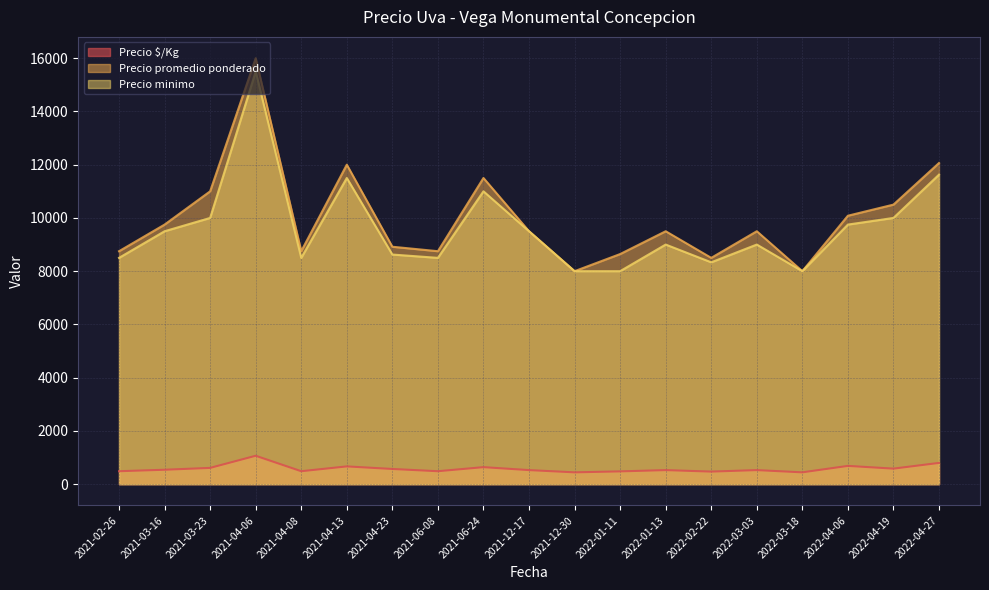

How many lines are shown in the chart?

3